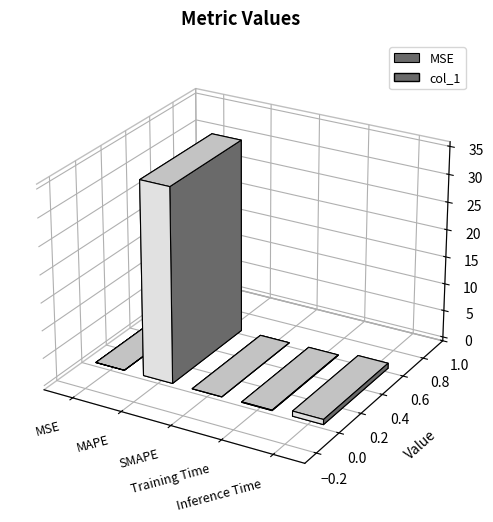

List the labels in order of value, largest first.

MAPE, Inference Time, Training Time, MSE, SMAPE